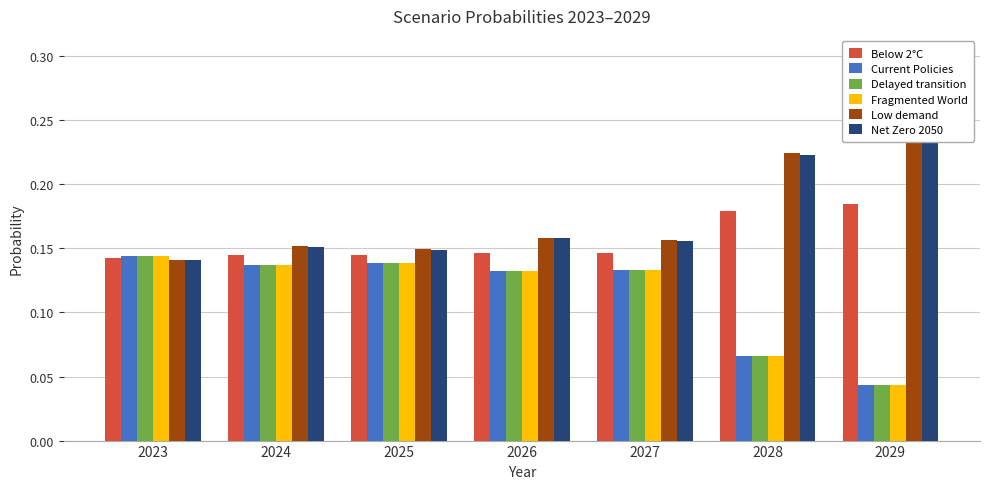

Which series has the largest range (max minus min)?

Low demand